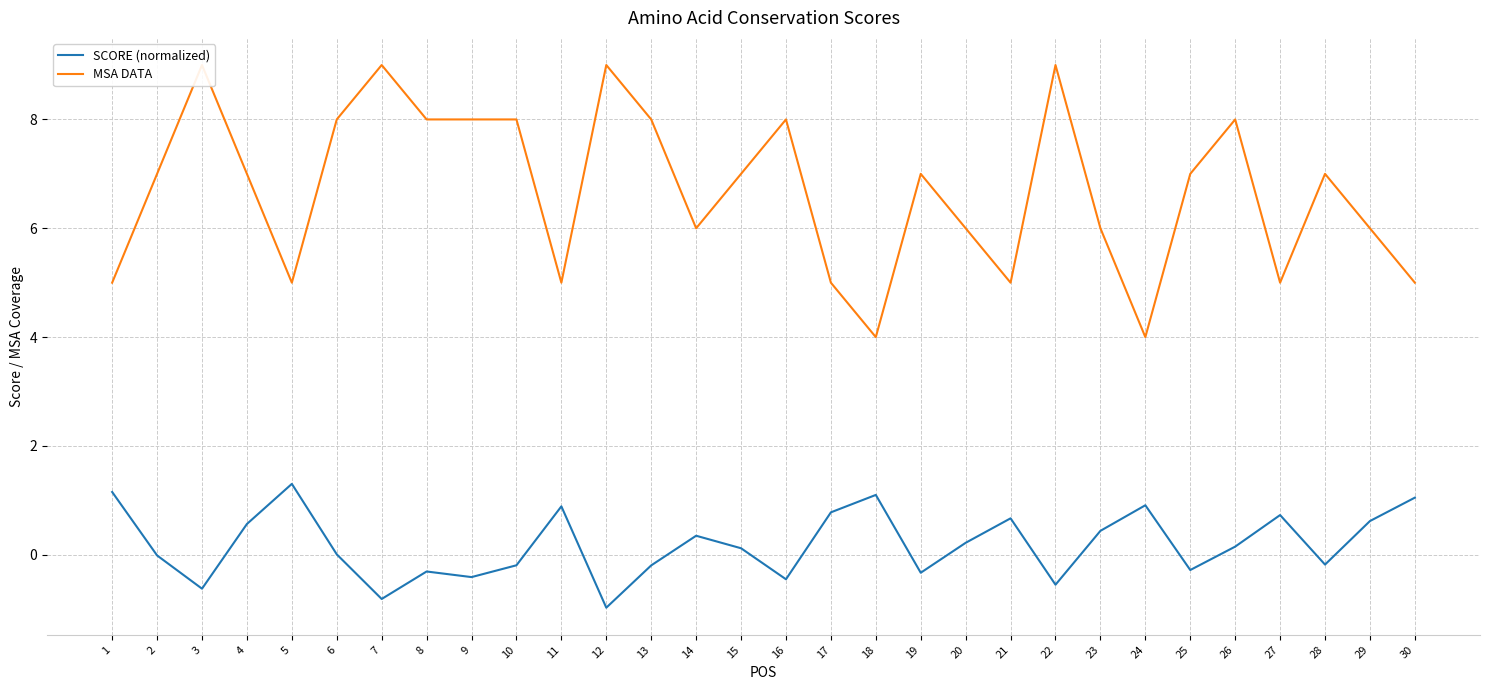

List the series in order of their overall mean, highest first.

MSA DATA, SCORE (normalized)